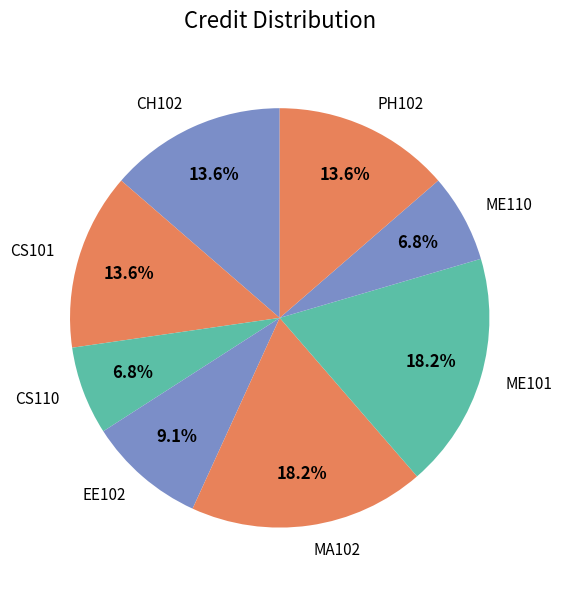

What percentage is NOT represented by MA102?

81.8%